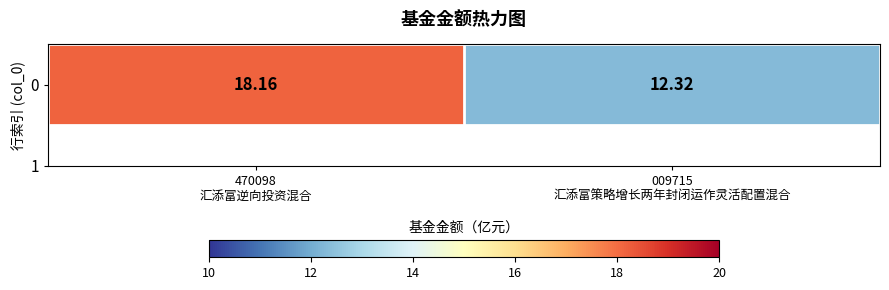

The chart shows a value of 29.5 at 470098
汇添富逆向投资混合. True or false?

False